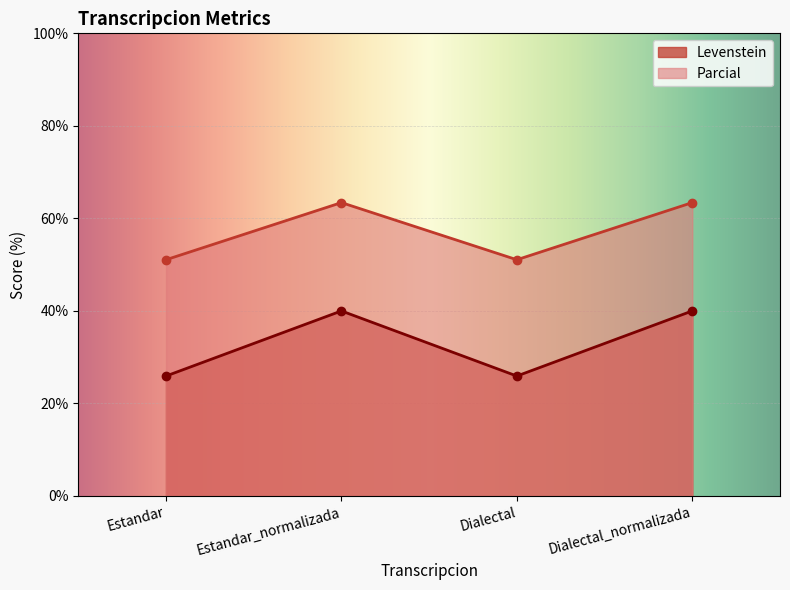

What is the average value of the Parcial series?

57.2